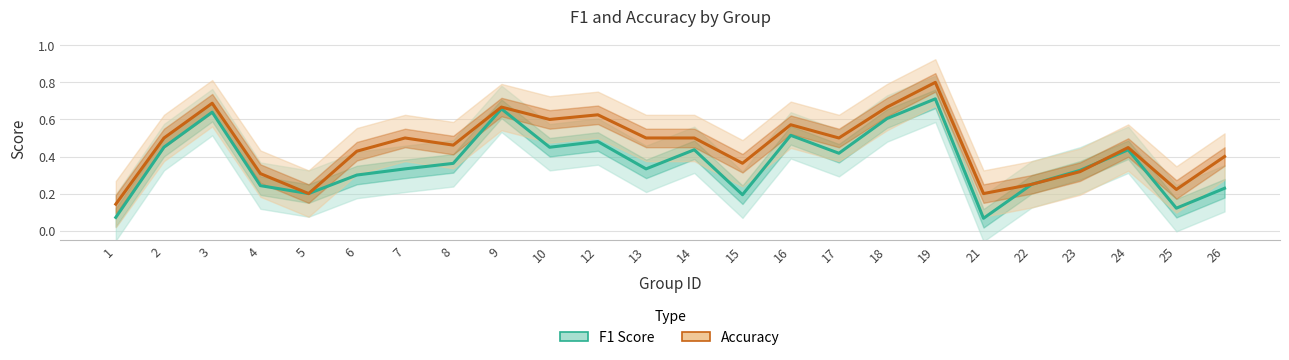

True or false: Accuracy has a value of 0.5 at 8.

True